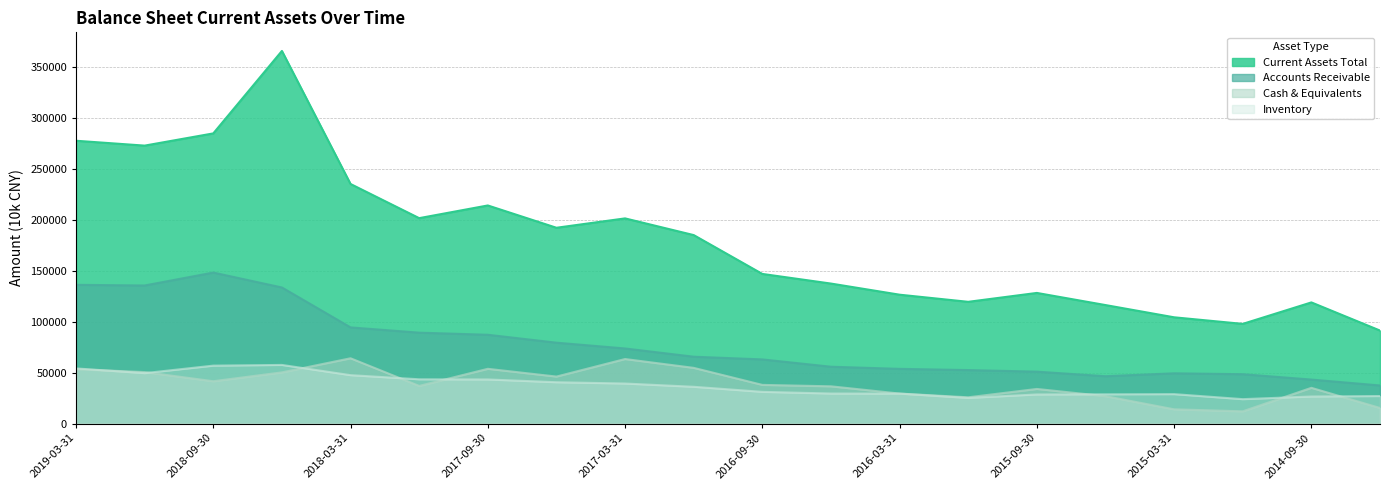

What is the approximate value of Inventory at 2018-03-31?

47518